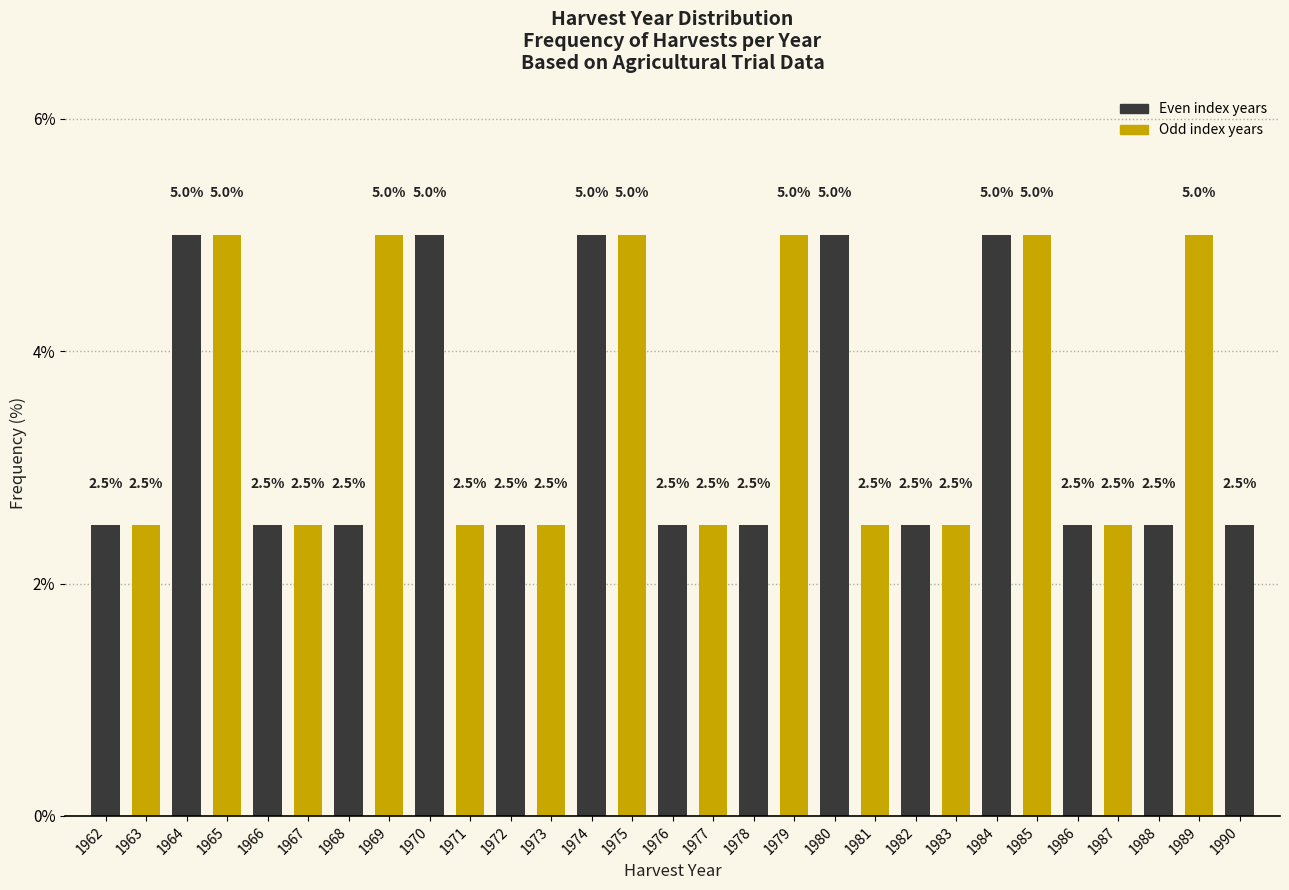

Reading left to right, extract all data points from this chart.

1962=2.5	1963=2.5	1964=5.0	1965=5.0	1966=2.5	1967=2.5	1968=2.5	1969=5.0	1970=5.0	1971=2.5	1972=2.5	1973=2.5	1974=5.0	1975=5.0	1976=2.5	1977=2.5	1978=2.5	1979=5.0	1980=5.0	1981=2.5	1982=2.5	1983=2.5	1984=5.0	1985=5.0	1986=2.5	1987=2.5	1988=2.5	1989=5.0	1990=2.5